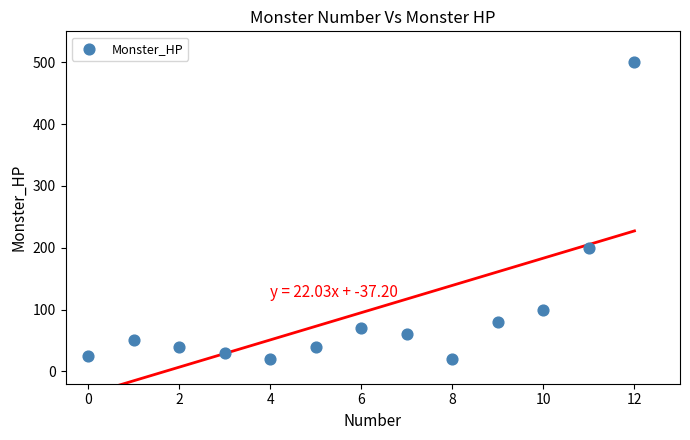

What Y value in the scatter plot is closest to 260?

200